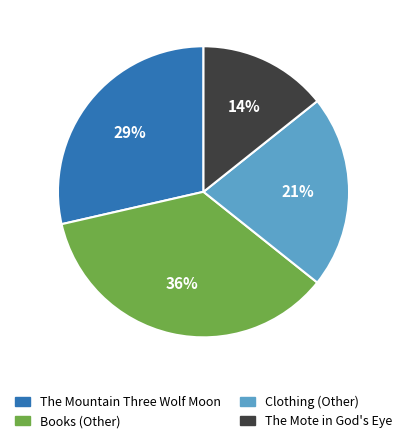

To the nearest percent, what is the average slice percentage?

25%